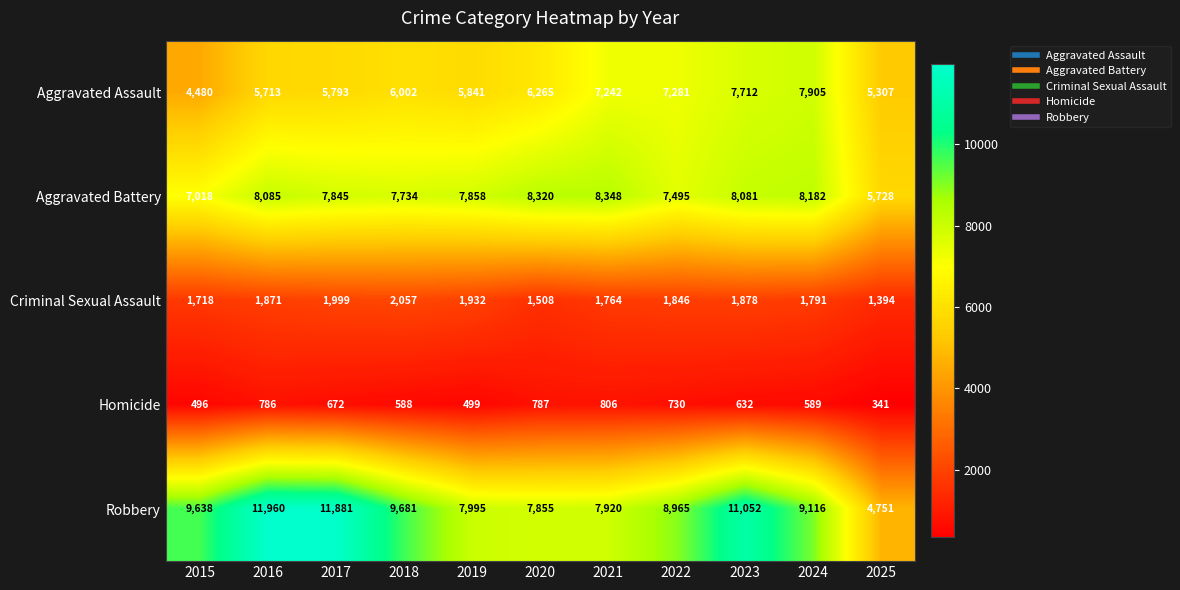

What is the greatest value displayed?

11960